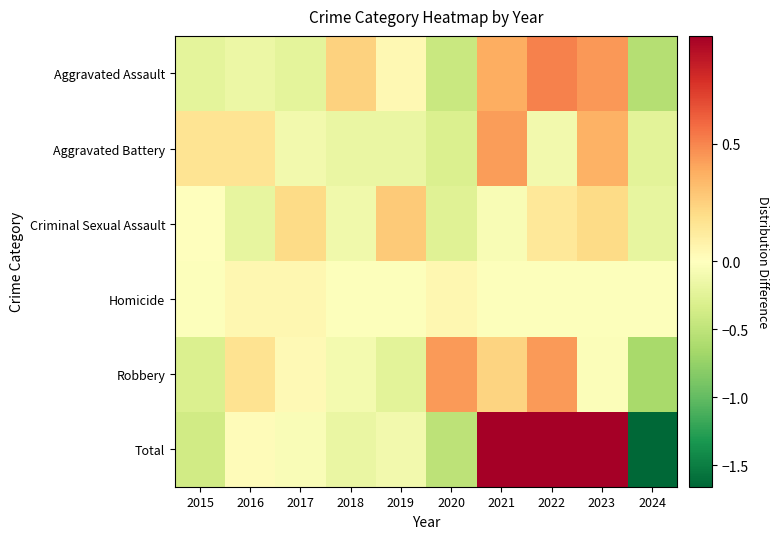

At which category is the sum across all series the highest?

2021